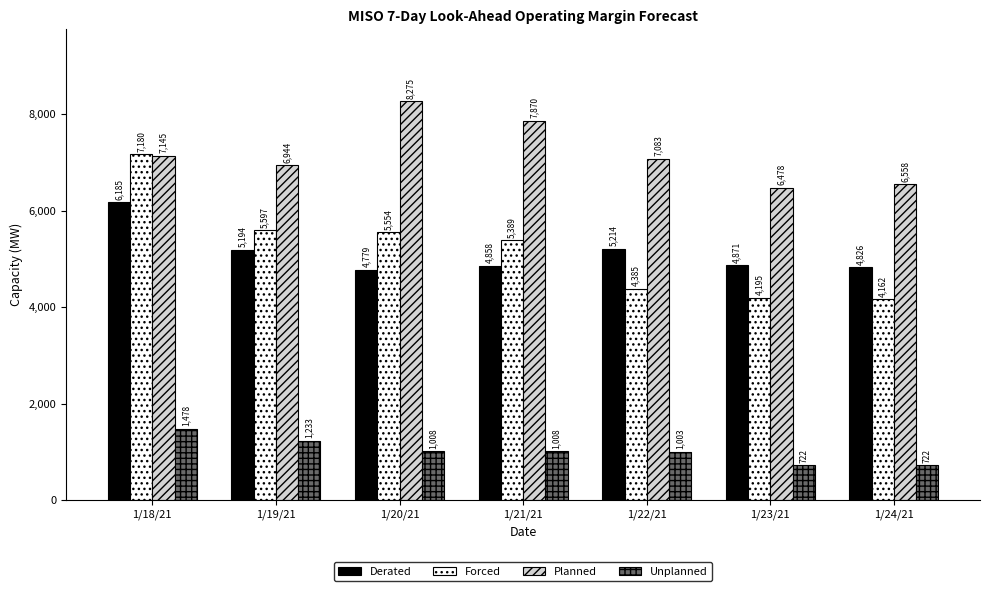

At how many categories does at least one series exceed 2252?

7